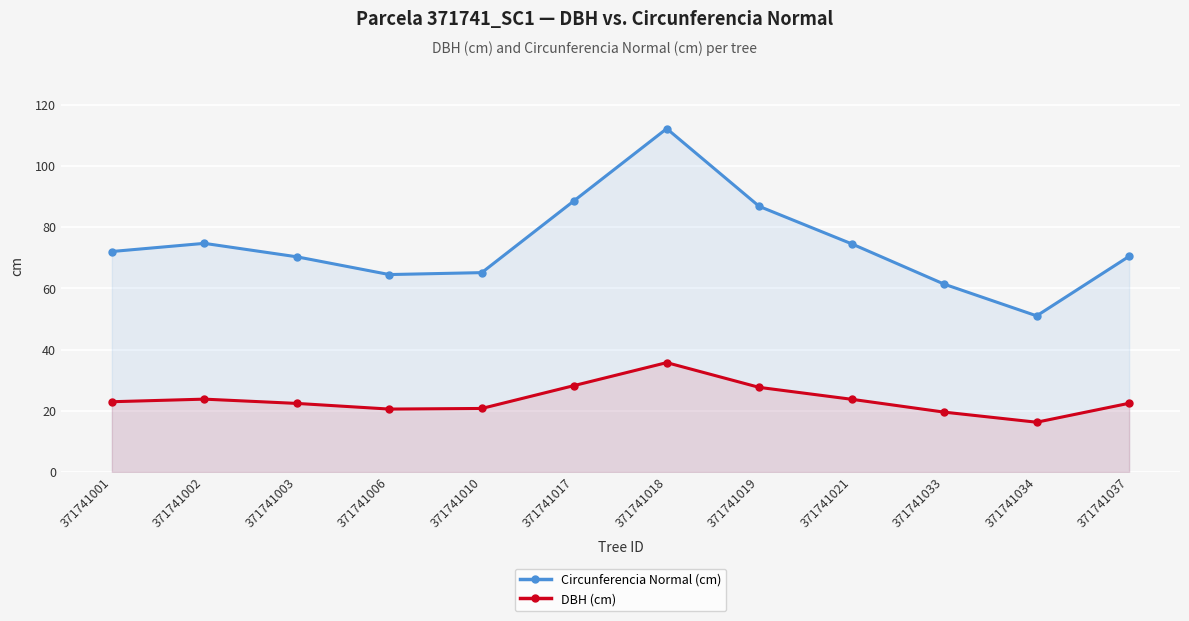

Rank the series at 371741021 from lowest to highest value.

DBH (cm), Circunferencia Normal (cm)